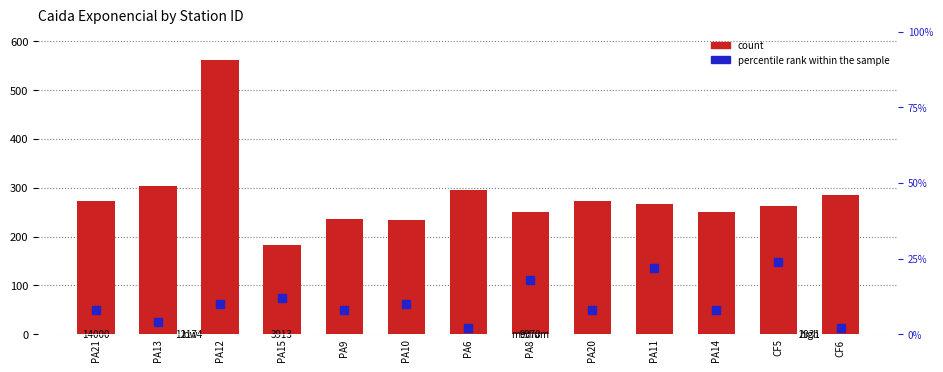

Is it true that percentile rank within the sample equals 31.1 at PA8?

False